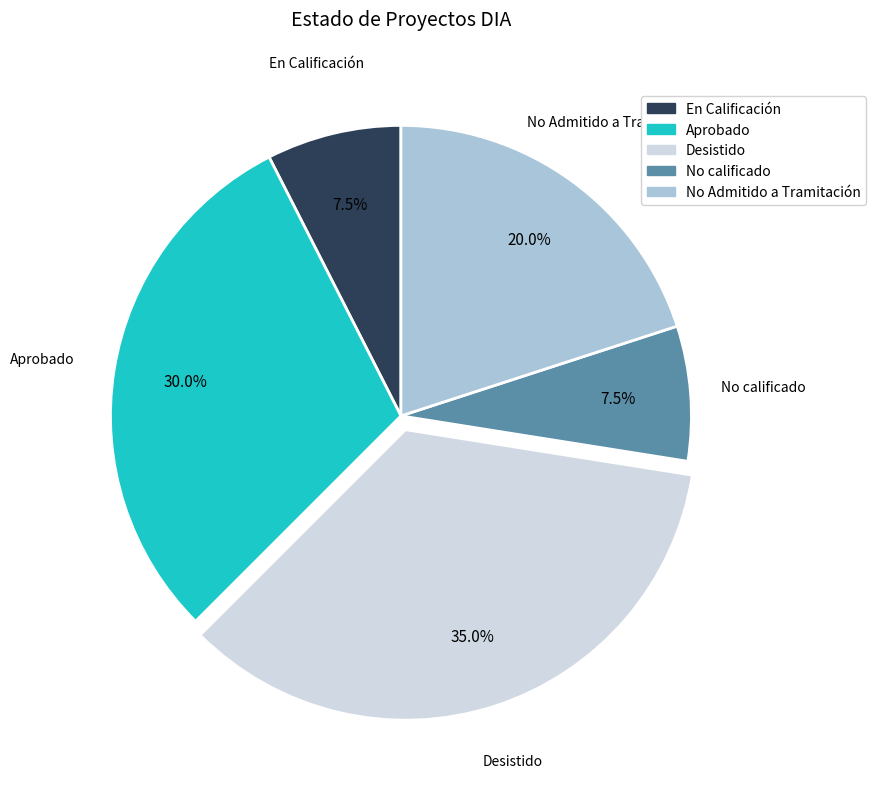

Which has a higher value, Desistido or En Calificación?

Desistido